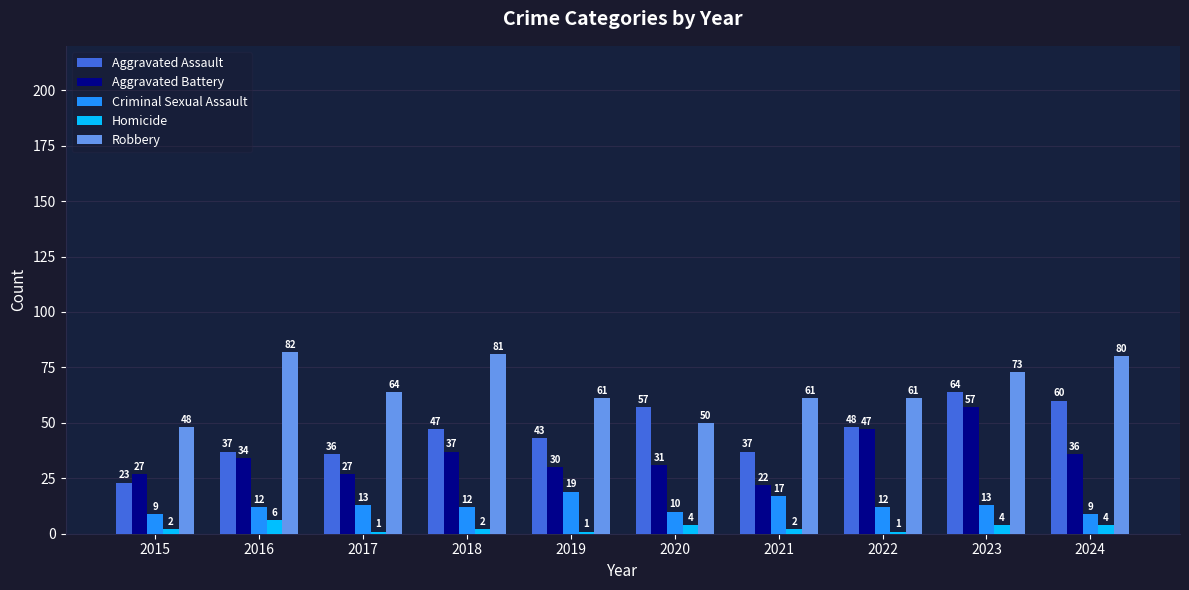

The Criminal Sexual Assault series shows 10 at 2020. True or false?

True